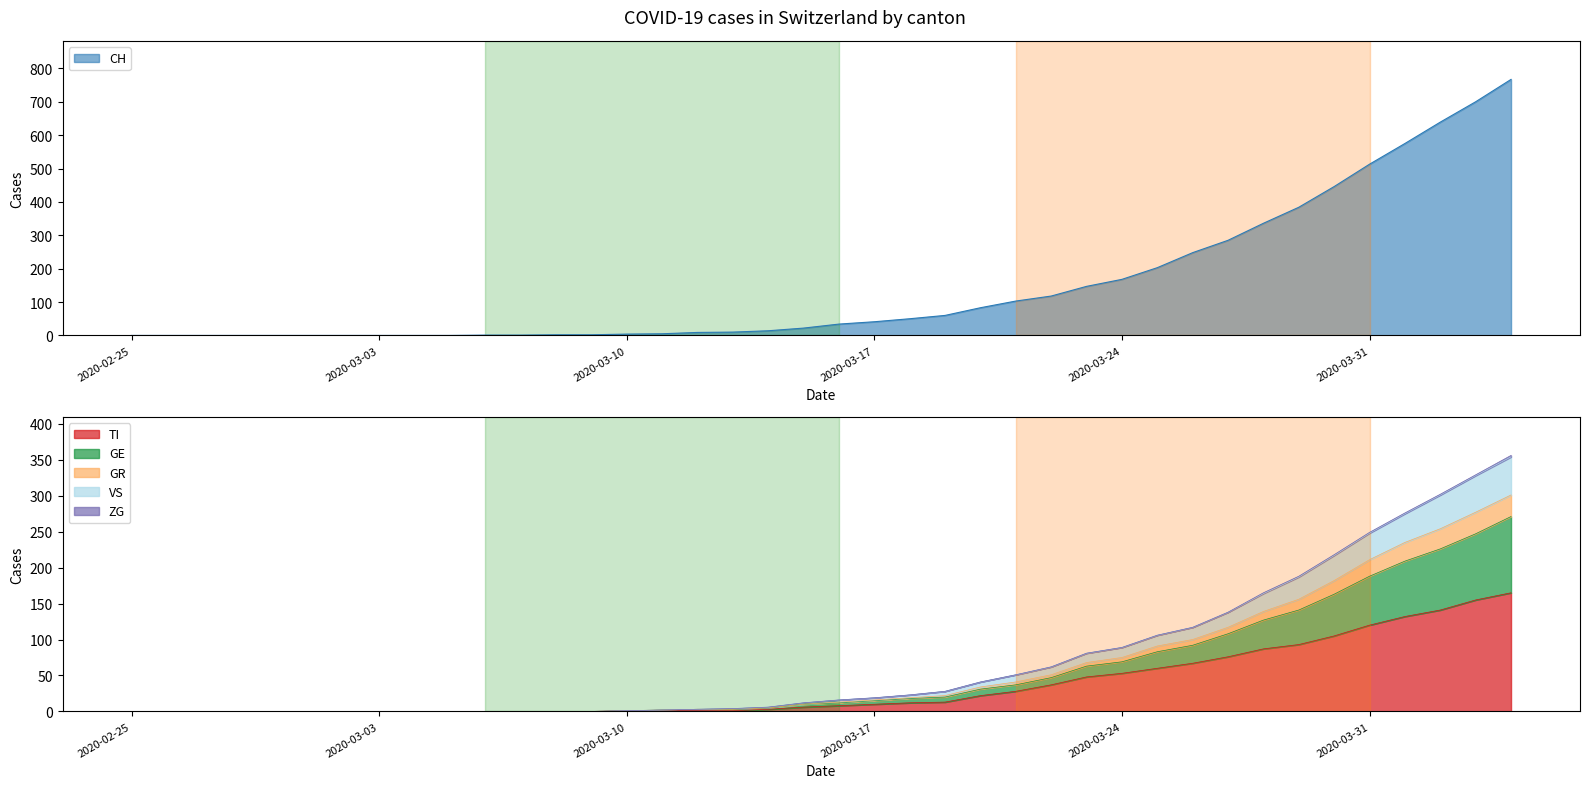

What is the highest value of the TI series?

165